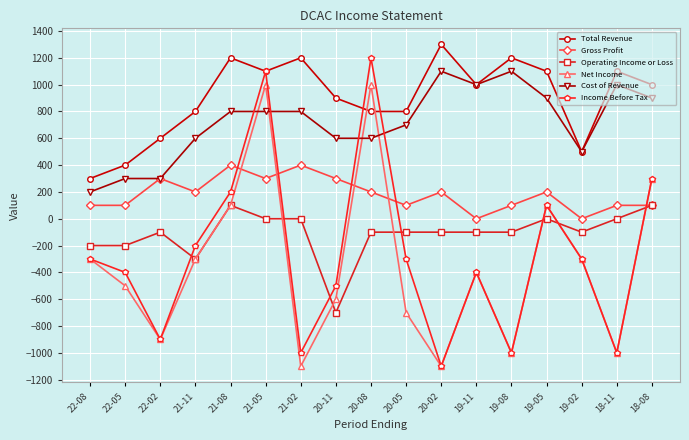

Reading left to right, transcribe all the data shown in this chart.

Total Revenue: 22-08=300	22-05=400	22-02=600	21-11=800	21-08=1200	21-05=1100	21-02=1200	20-11=900	20-08=800	20-05=800	20-02=1300	19-11=1000	19-08=1200	19-05=1100	19-02=500	18-11=1100	18-08=1000
Gross Profit: 22-08=100	22-05=100	22-02=300	21-11=200	21-08=400	21-05=300	21-02=400	20-11=300	20-08=200	20-05=100	20-02=200	19-11=0	19-08=100	19-05=200	19-02=0	18-11=100	18-08=100
Operating Income or Loss: 22-08=-200	22-05=-200	22-02=-100	21-11=-300	21-08=100	21-05=0	21-02=0	20-11=-700	20-08=-100	20-05=-100	20-02=-100	19-11=-100	19-08=-100	19-05=0	19-02=-100	18-11=0	18-08=100
Net Income: 22-08=-300	22-05=-500	22-02=-900	21-11=-300	21-08=100	21-05=1000	21-02=-1100	20-11=-600	20-08=1000	20-05=-700	20-02=-1100	19-11=-400	19-08=-1000	19-05=100	19-02=-300	18-11=-1000	18-08=300
Cost of Revenue: 22-08=200	22-05=300	22-02=300	21-11=600	21-08=800	21-05=800	21-02=800	20-11=600	20-08=600	20-05=700	20-02=1100	19-11=1000	19-08=1100	19-05=900	19-02=500	18-11=1000	18-08=900
Income Before Tax: 22-08=-300	22-05=-400	22-02=-900	21-11=-200	21-08=200	21-05=1100	21-02=-1000	20-11=-500	20-08=1200	20-05=-300	20-02=-1100	19-11=-400	19-08=-1000	19-05=100	19-02=-300	18-11=-1000	18-08=300